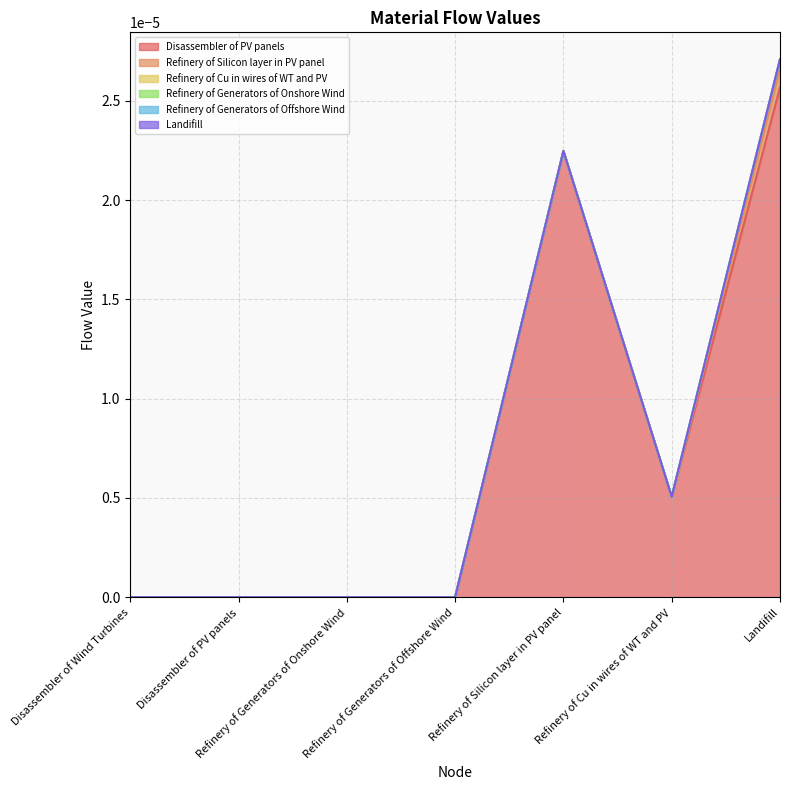

Where is Refinery of Generators of Offshore Wind nearest to the value 0?

Disassembler of Wind Turbines